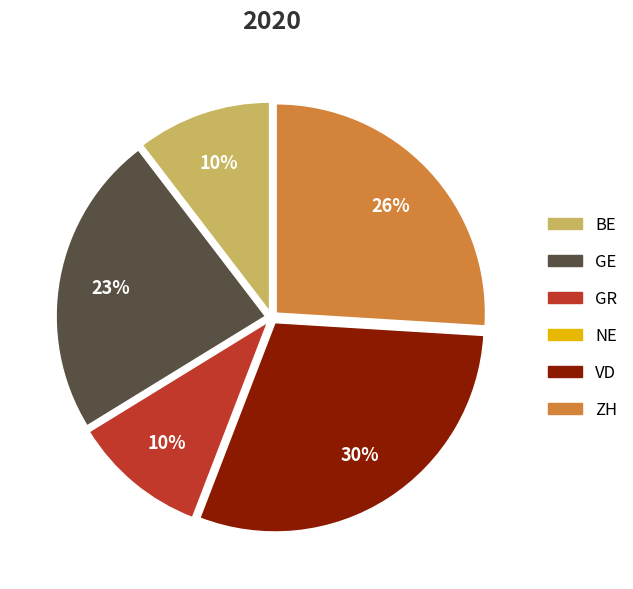

Which category has the biggest portion of the pie?

VD